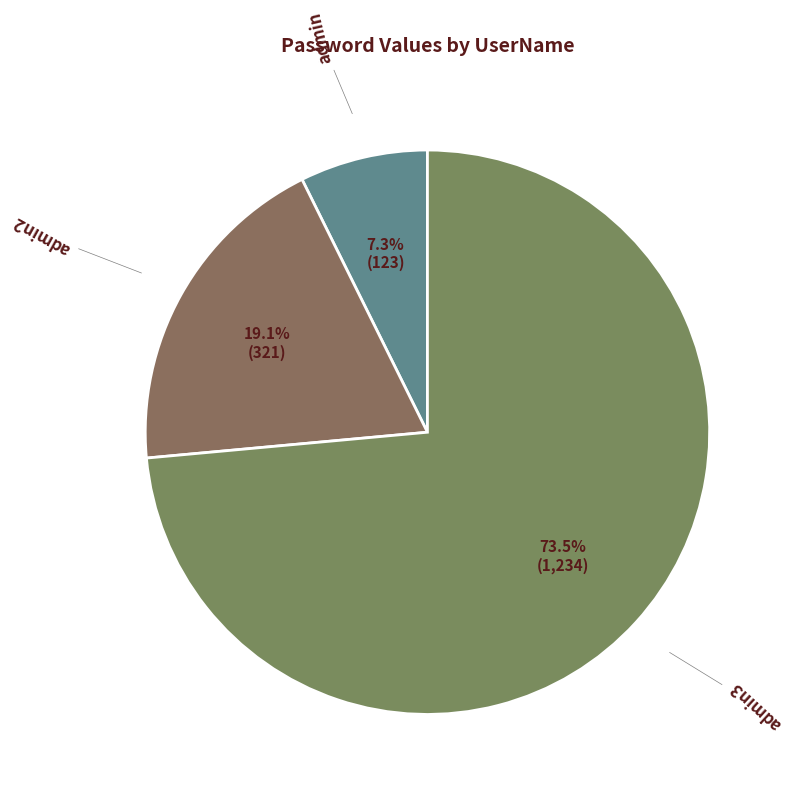

How many slices are in this pie chart?

3